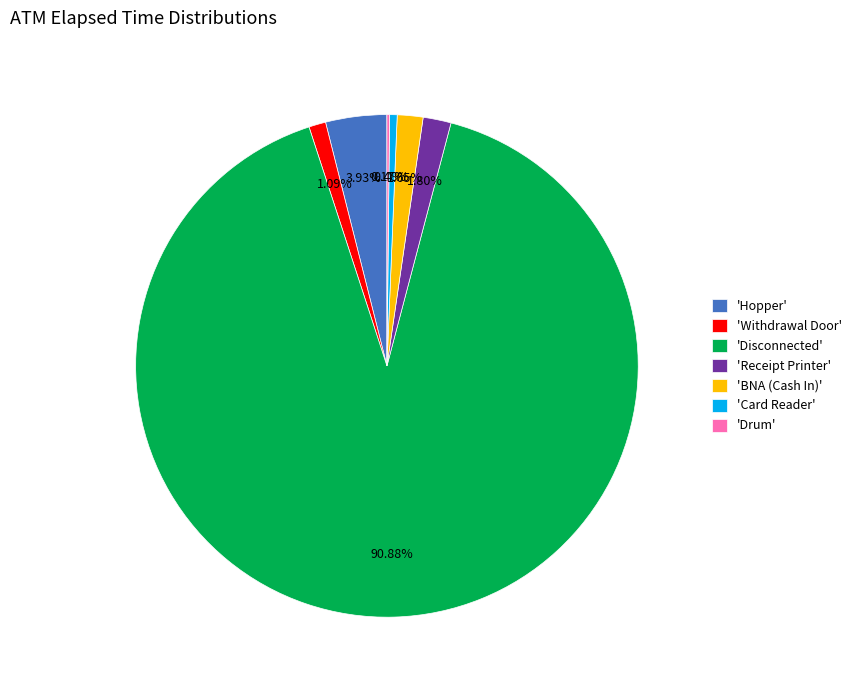

Do 'Hopper' and 'Disconnected' together represent more than half of the pie?

Yes